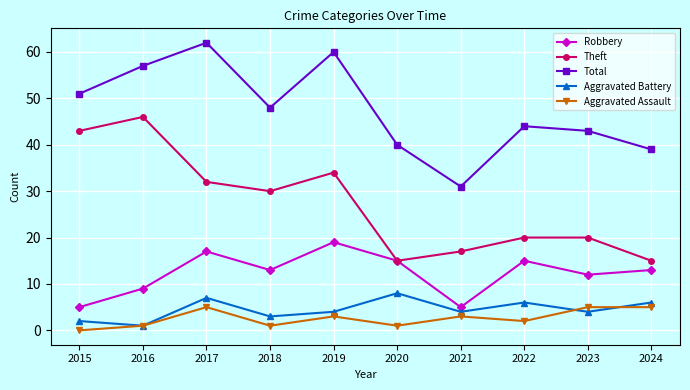

True or false: Robbery has more than 2 points higher than both neighbors.

True